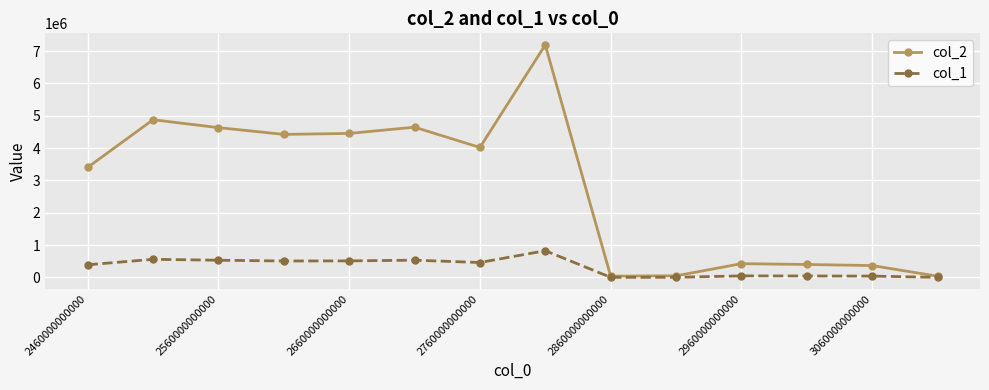

What is the minimum value for col_1?

4658.3